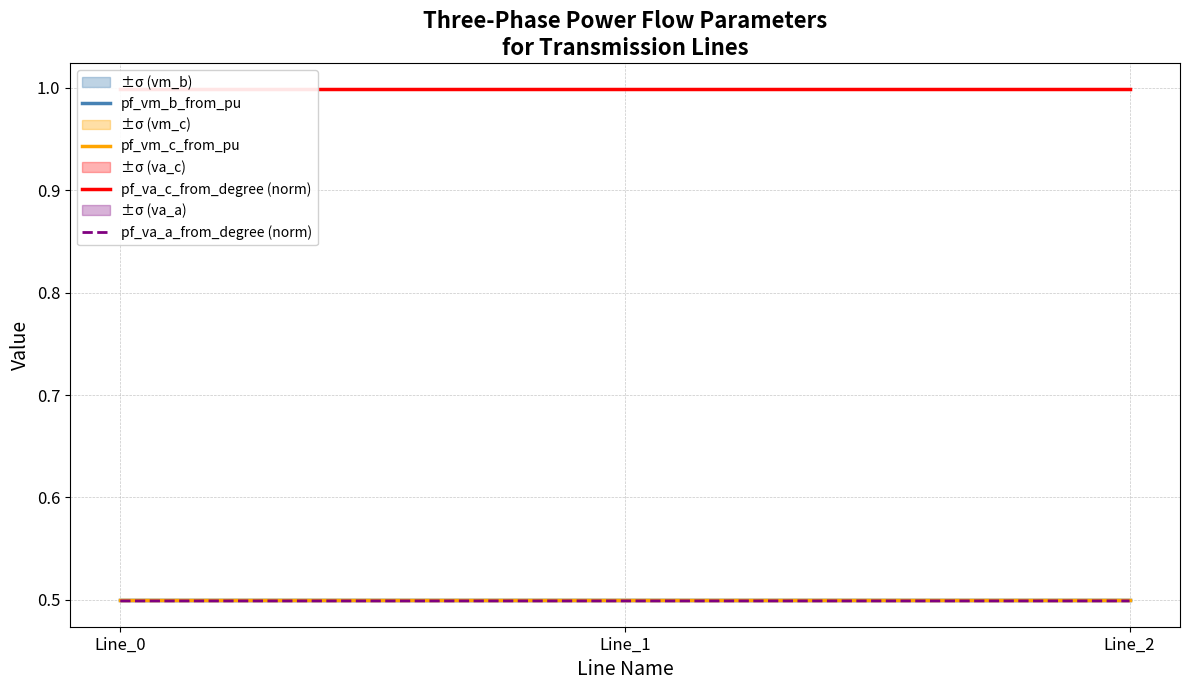

What is the maximum value for pf_vm_c_from_pu?

0.5